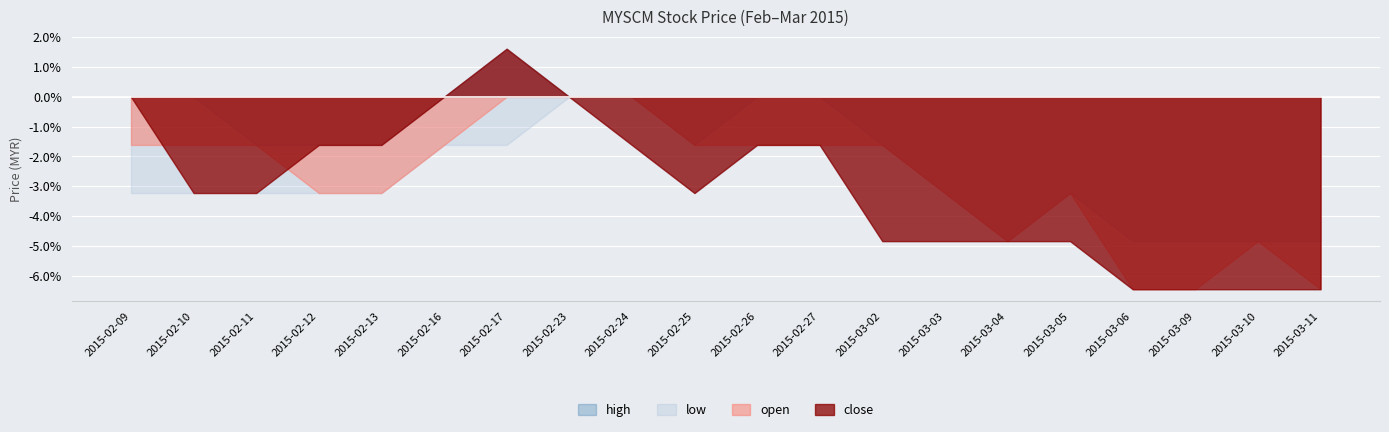

True or false: high and close intersect in this chart.

False